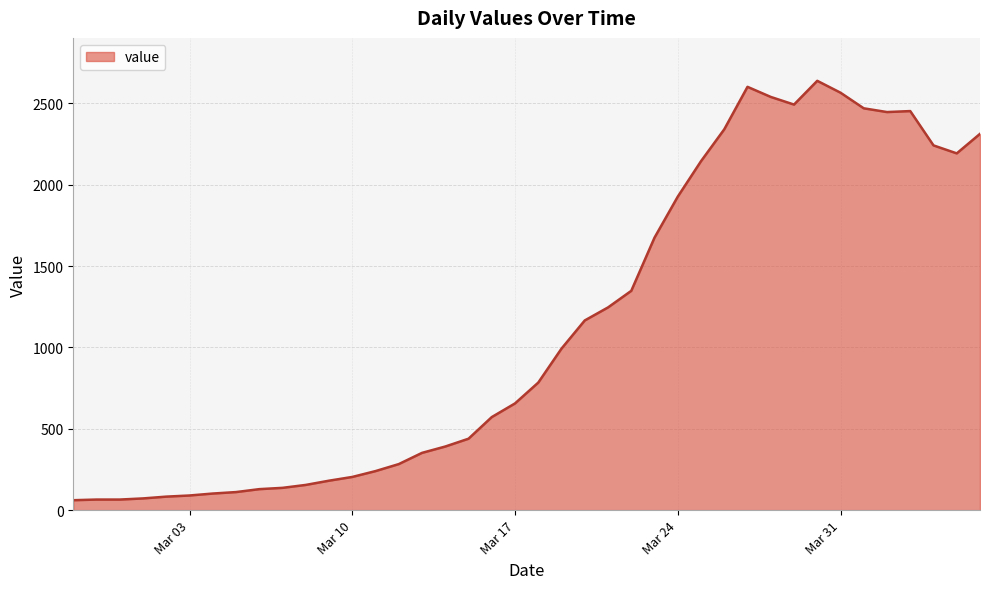

What is the smallest value displayed?

61